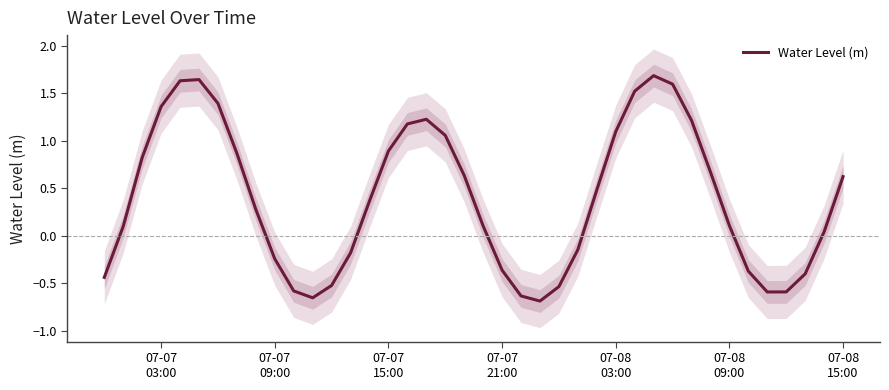

True or false: the data has more than 0 interior local peaks.

True